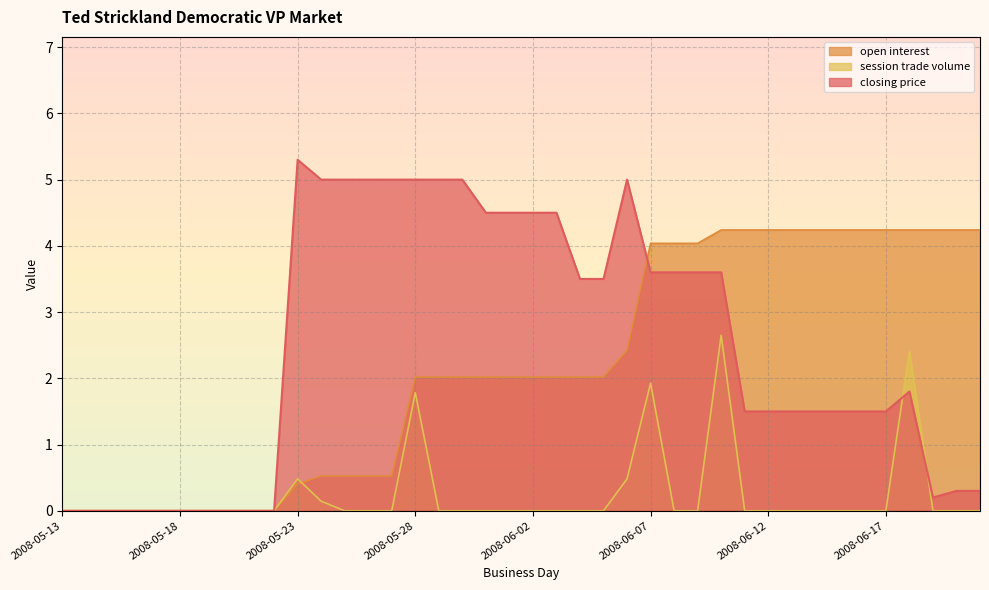

Rank the series by their maximum value, from lowest to highest.

session trade volume, open interest, closing price